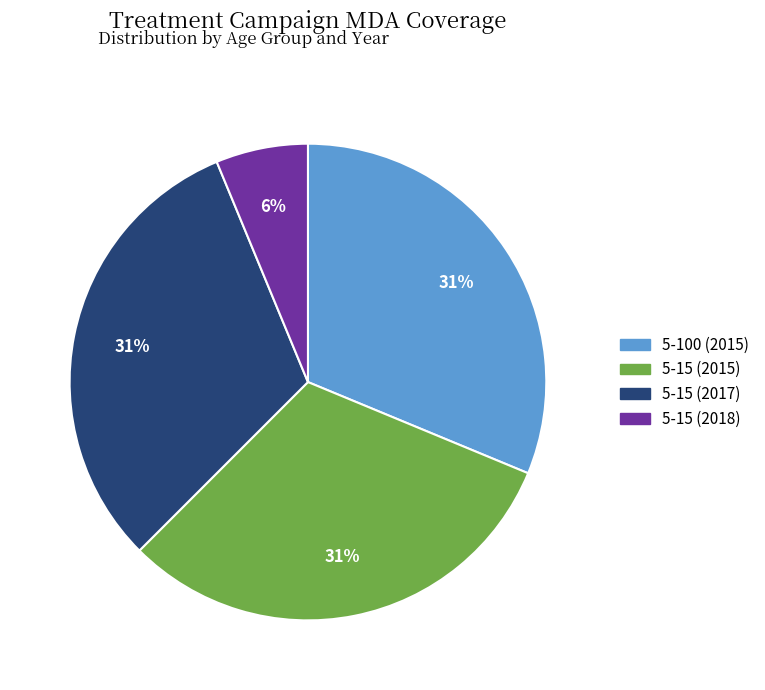

Does any single category account for the majority?

No